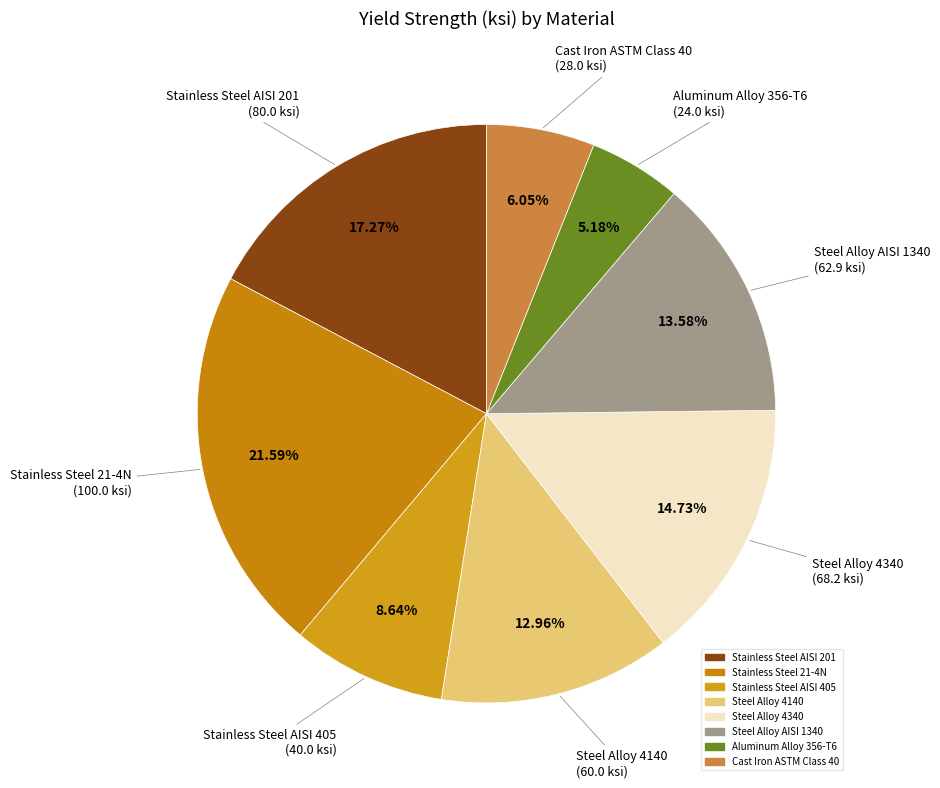

To the nearest percent, what is the average slice percentage?

12%